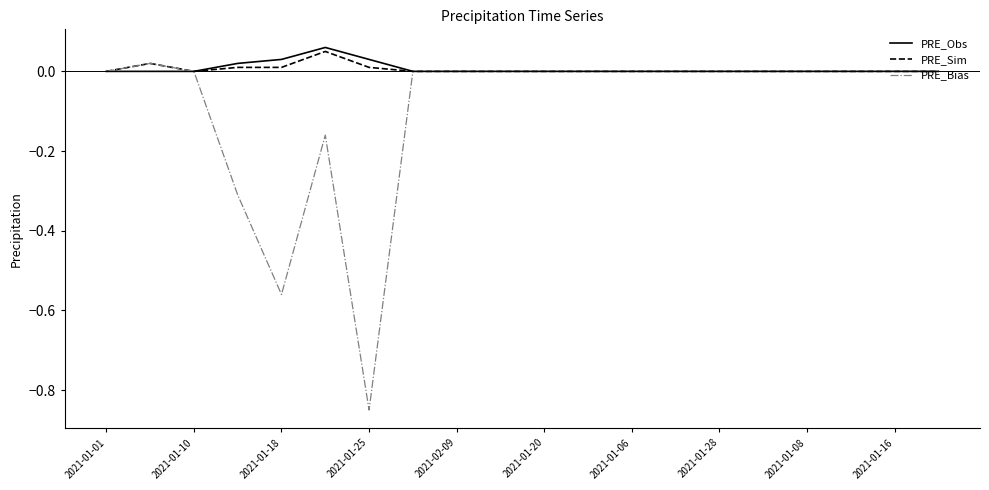

Which series has the widest spread of values?

PRE_Bias